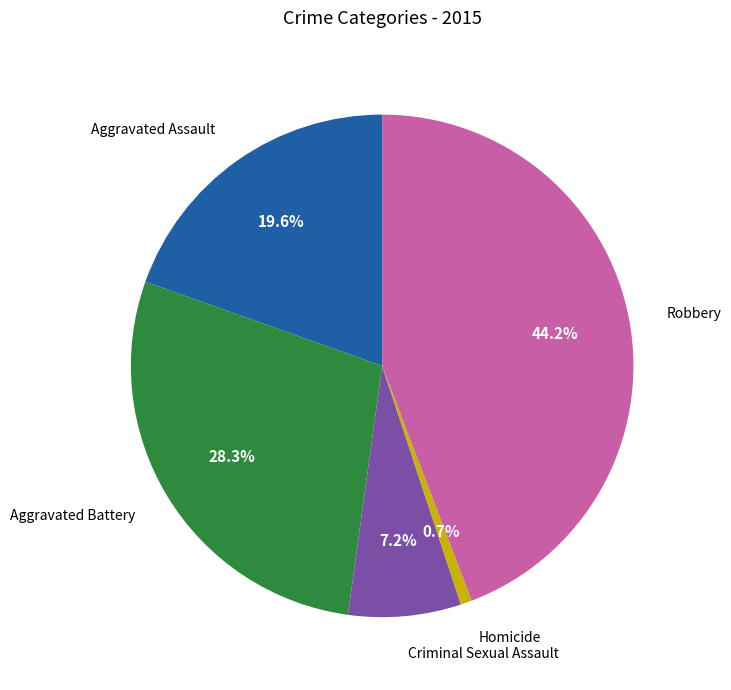

The Aggravated Battery slice represents 28% of the pie. True or false?

True